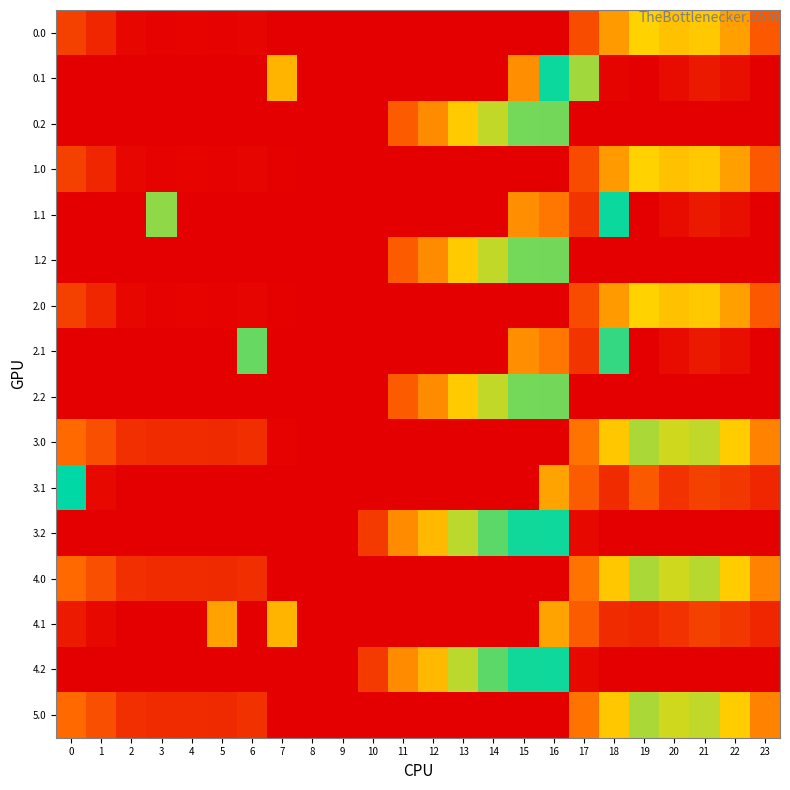

Reading left to right, what are all the values shown in this chart?

0.0: 0=82.0	1=49.5	2=10.3	3=4.4	4=4.9	5=3.8	6=8.0	7=0.0	8=0.0	9=0.0	10=0.0	11=0.0	12=0.0	13=0.0	14=0.0	15=0.0	16=0.0	17=96.4	18=186.7	19=249.2	20=229.9	21=238.4	22=192.3	23=111.3
0.1: 0=0.0	1=0.0	2=0.0	3=0.0	4=0.0	5=0.0	6=0.0	7=217.1	8=0.0	9=0.0	10=0.0	11=0.0	12=0.0	13=0.0	14=0.0	15=173.1	16=378.0	17=303.4	18=5.4	19=0.2	20=14.5	21=32.4	22=19.9	23=0.0
0.2: 0=0.0	1=0.0	2=0.0	3=0.0	4=0.0	5=0.0	6=0.0	7=0.0	8=0.0	9=0.0	10=0.0	11=115.4	12=171.2	13=240.4	14=287.4	15=325.8	16=326.6	17=0.0	18=0.0	19=0.0	20=0.0	21=0.0	22=0.0	23=0.0
1.0: 0=82.0	1=49.5	2=10.3	3=4.4	4=4.9	5=3.8	6=8.0	7=1.5	8=0.0	9=0.0	10=0.0	11=0.0	12=0.0	13=0.0	14=0.0	15=0.0	16=0.0	17=94.8	18=186.7	19=249.2	20=229.9	21=238.4	22=192.3	23=111.3
1.1: 0=0.0	1=0.0	2=0.0	3=312.0	4=0.0	5=0.0	6=0.0	7=0.0	8=0.0	9=0.0	10=0.0	11=0.0	12=0.0	13=0.0	14=0.0	15=173.1	16=147.3	17=66.6	18=378.0	19=0.2	20=14.5	21=32.4	22=19.9	23=0.0
1.2: 0=0.0	1=0.0	2=0.0	3=0.0	4=0.0	5=0.0	6=0.0	7=0.0	8=0.0	9=0.0	10=0.0	11=115.4	12=171.2	13=240.4	14=287.4	15=325.8	16=326.6	17=0.0	18=0.0	19=0.0	20=0.0	21=0.0	22=0.0	23=0.0
2.0: 0=82.0	1=49.5	2=10.3	3=4.4	4=4.9	5=3.8	6=8.0	7=1.5	8=0.0	9=0.0	10=0.0	11=0.0	12=0.0	13=0.0	14=0.0	15=0.0	16=0.0	17=94.8	18=186.7	19=249.2	20=229.9	21=238.4	22=192.3	23=111.3
2.1: 0=0.0	1=0.0	2=0.0	3=0.0	4=0.0	5=0.0	6=332.2	7=0.0	8=0.0	9=0.0	10=0.0	11=0.0	12=0.0	13=0.0	14=0.0	15=173.1	16=147.3	17=66.6	18=357.8	19=0.2	20=14.5	21=32.4	22=19.9	23=0.0
2.2: 0=0.0	1=0.0	2=0.0	3=0.0	4=0.0	5=0.0	6=0.0	7=0.0	8=0.0	9=0.0	10=0.0	11=115.4	12=171.2	13=240.4	14=287.4	15=325.8	16=326.6	17=0.0	18=0.0	19=0.0	20=0.0	21=0.0	22=0.0	23=0.0
3.0: 0=132.0	1=99.5	2=60.3	3=54.4	4=54.9	5=53.8	6=58.0	7=4.0	8=0.0	9=0.0	10=0.0	11=0.0	12=0.0	13=0.0	14=0.0	15=0.0	16=0.0	17=144.8	18=236.7	19=299.2	20=279.9	21=288.4	22=242.3	23=161.3
3.1: 0=384.6	1=11.1	2=0.0	3=0.0	4=0.0	5=0.0	6=0.0	7=0.0	8=0.0	9=0.0	10=0.0	11=0.0	12=0.0	13=0.0	14=0.0	15=0.0	16=197.3	17=116.6	18=55.4	19=112.9	20=64.5	21=82.4	22=69.9	23=49.4
3.2: 0=0.0	1=0.0	2=0.0	3=0.0	4=0.0	5=0.0	6=0.0	7=0.0	8=0.0	9=0.0	10=73.5	11=170.6	12=221.2	13=290.4	14=337.4	15=375.8	16=376.6	17=12.4	18=0.0	19=0.0	20=0.0	21=0.0	22=0.0	23=0.0
4.0: 0=132.0	1=99.5	2=60.3	3=54.4	4=54.9	5=53.8	6=58.0	7=0.0	8=0.0	9=0.0	10=0.0	11=0.0	12=0.0	13=0.0	14=0.0	15=0.0	16=0.0	17=144.8	18=236.7	19=299.2	20=279.9	21=292.3	22=242.3	23=161.3
4.1: 0=34.6	1=11.1	2=0.0	3=0.0	4=0.0	5=195.6	6=0.0	7=217.1	8=0.0	9=0.0	10=0.0	11=0.0	12=0.0	13=0.0	14=0.0	15=0.0	16=197.3	17=116.6	18=55.4	19=50.2	20=64.5	21=82.4	22=69.9	23=49.4
4.2: 0=0.0	1=0.0	2=0.0	3=0.0	4=0.0	5=0.0	6=0.0	7=0.0	8=0.0	9=0.0	10=73.5	11=170.6	12=221.2	13=290.4	14=337.4	15=375.8	16=376.6	17=12.4	18=0.0	19=0.0	20=0.0	21=0.0	22=0.0	23=0.0
5.0: 0=132.0	1=99.5	2=60.3	3=54.4	4=54.9	5=53.8	6=62.0	7=0.0	8=0.0	9=0.0	10=0.0	11=0.0	12=0.0	13=0.0	14=0.0	15=0.0	16=0.0	17=144.8	18=236.7	19=299.2	20=279.9	21=288.4	22=242.3	23=161.3